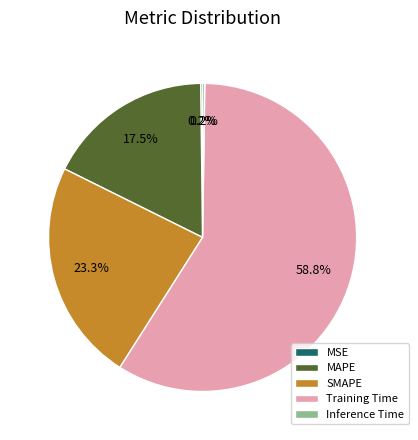

Is the sum of MAPE and Training Time greater than half?

Yes